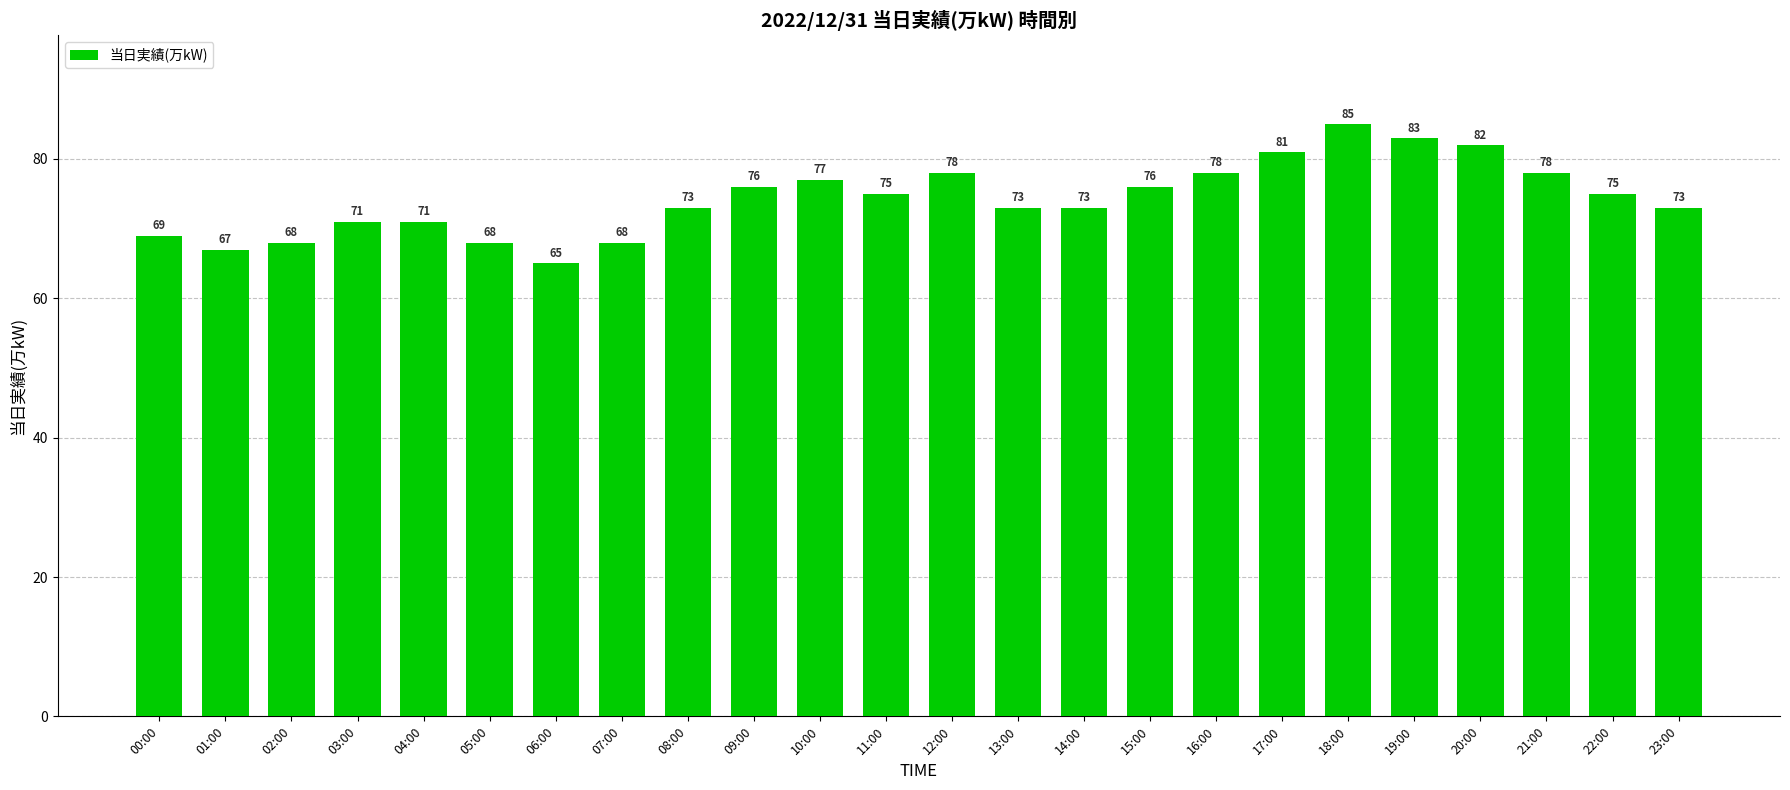

What position from the left is 05:00?

6